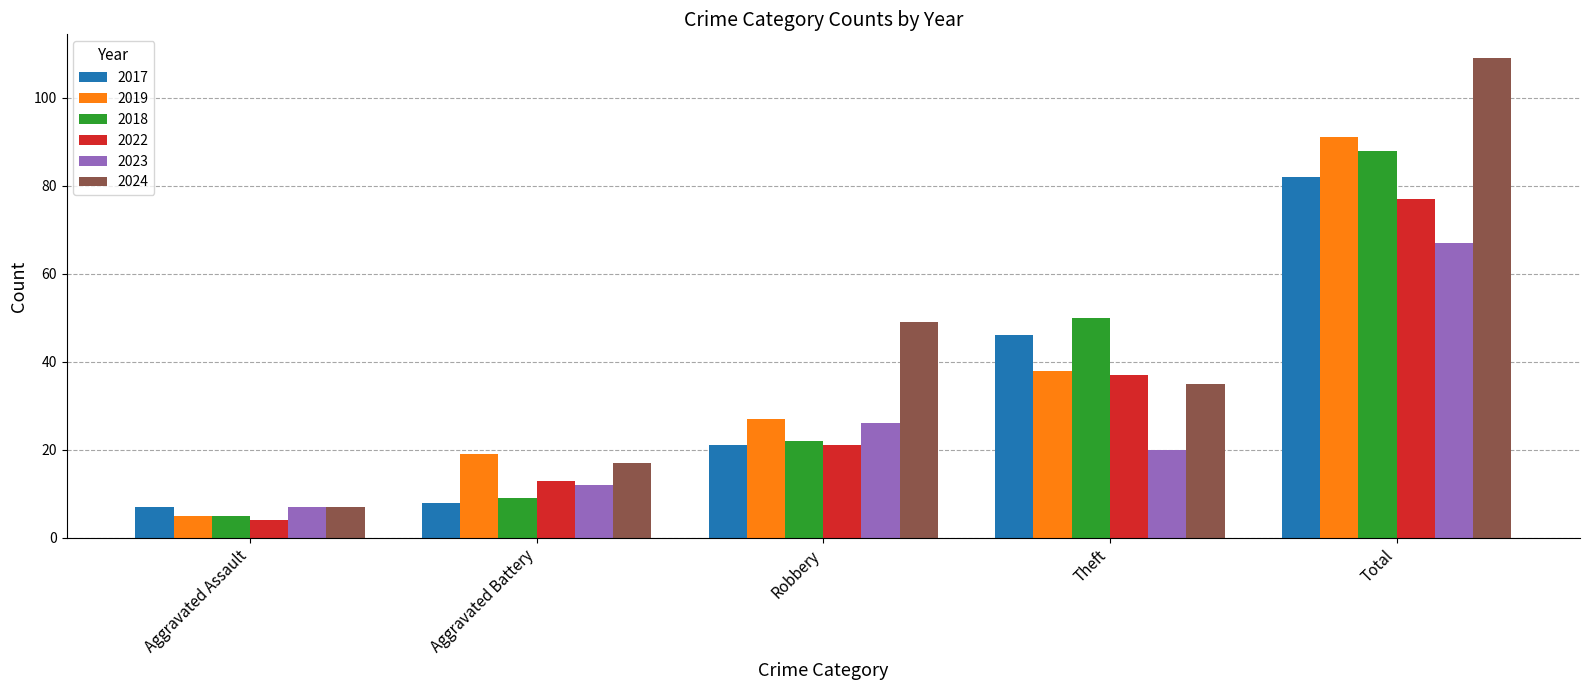

Reading left to right, extract all data points from this chart.

2017: Aggravated Assault=7	Aggravated Battery=8	Robbery=21	Theft=46	Total=82
2019: Aggravated Assault=5	Aggravated Battery=19	Robbery=27	Theft=38	Total=91
2018: Aggravated Assault=5	Aggravated Battery=9	Robbery=22	Theft=50	Total=88
2022: Aggravated Assault=4	Aggravated Battery=13	Robbery=21	Theft=37	Total=77
2023: Aggravated Assault=7	Aggravated Battery=12	Robbery=26	Theft=20	Total=67
2024: Aggravated Assault=7	Aggravated Battery=17	Robbery=49	Theft=35	Total=109